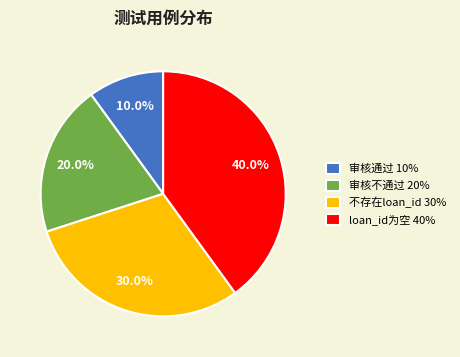

Is there any slice that represents more than half of the pie?

No